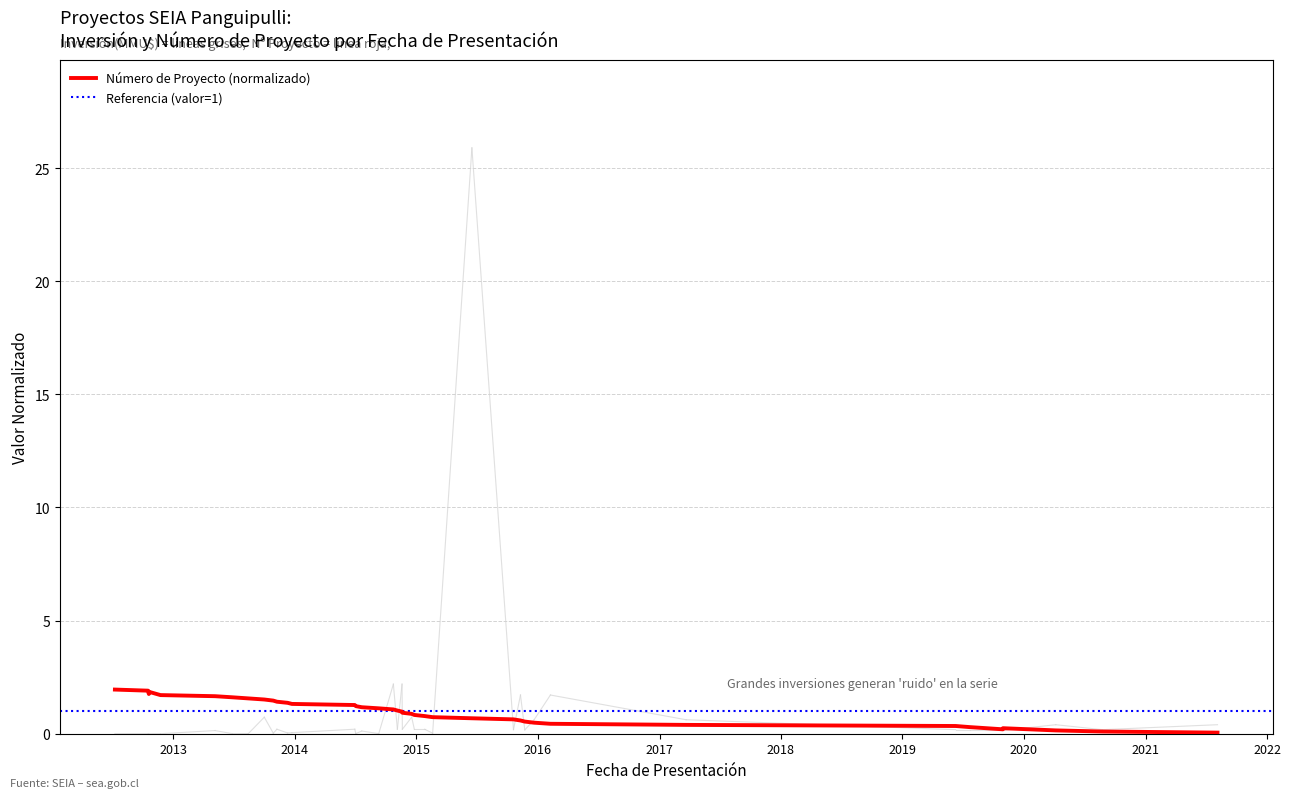

Is it true that the value at 33 is 0.5?

False